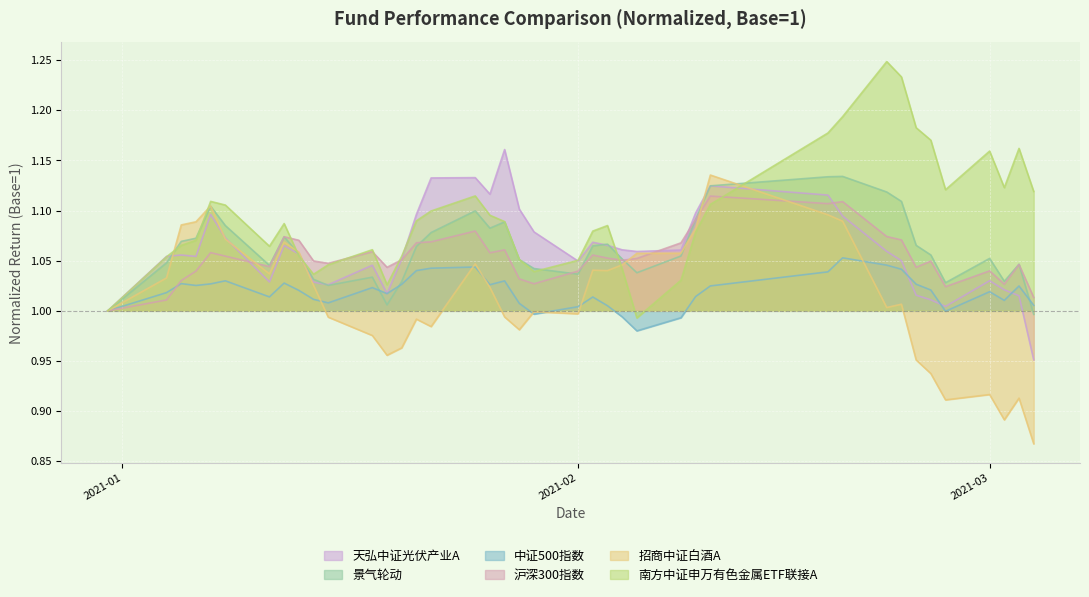

Where is the first local minimum for 中证500指数?

2021-01-06